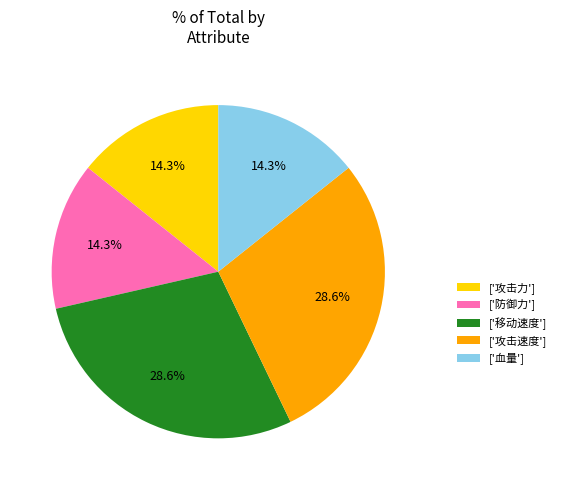

Approximately how many times larger is the value at ['攻击速度'] compared to ['防御力']?

2.0